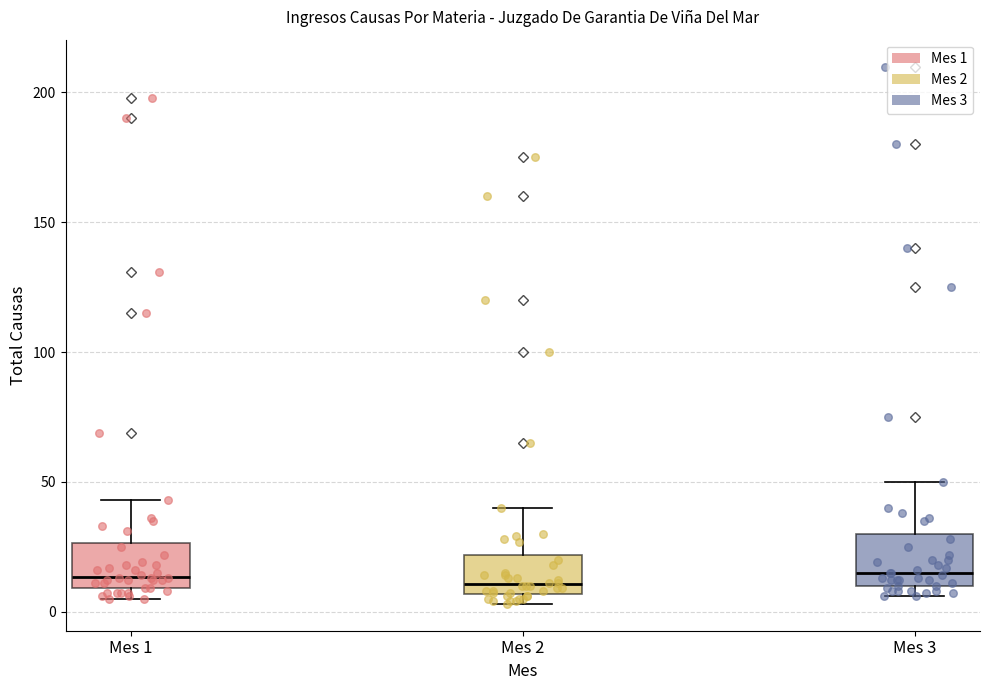

Where is the lower edge of the box for Mes 1 on the y-axis? The values are not printed on the chart, so give them approximately, as read against the axis.

10